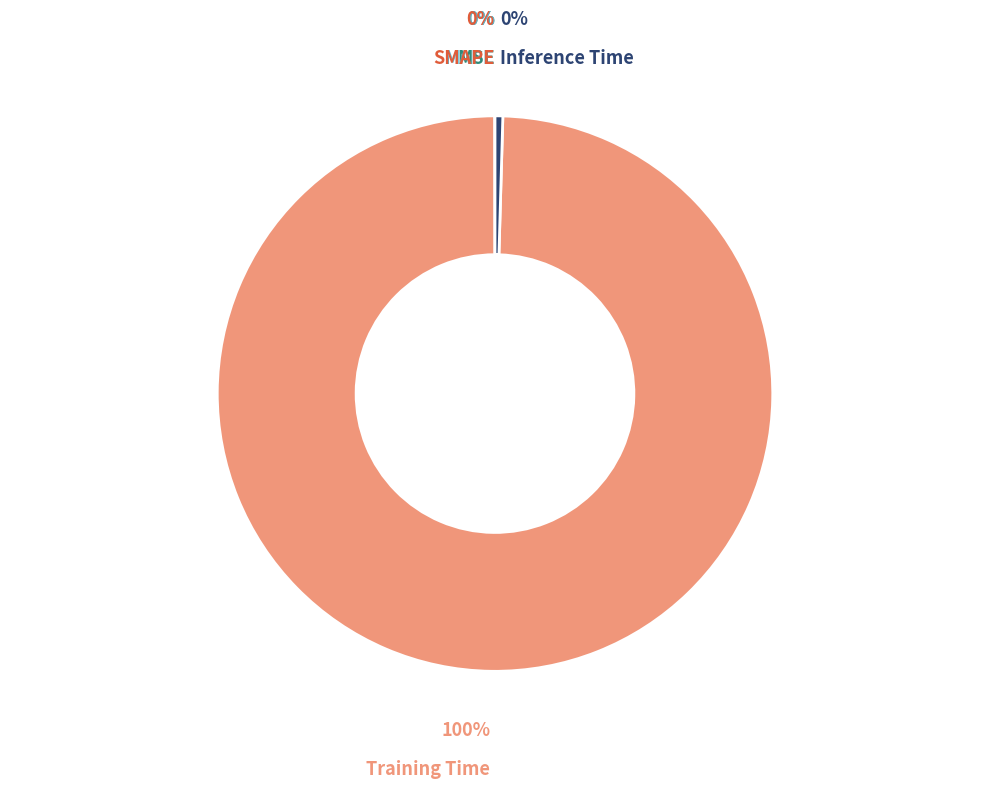

To the nearest percent, what is the average slice percentage?

20%